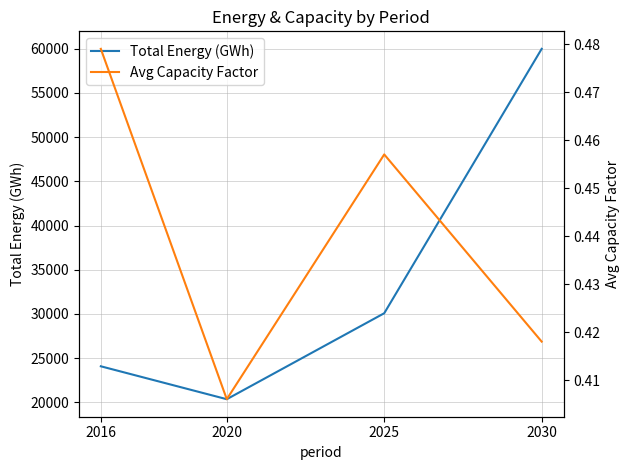

How many lines are shown in the chart?

2